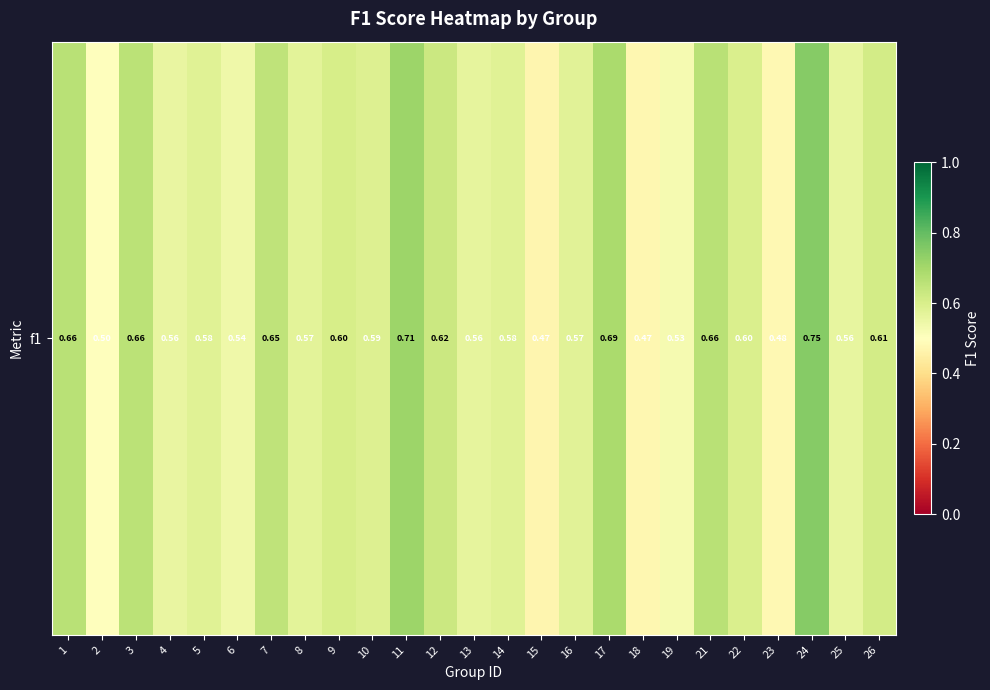

List the labels in order of value, smallest first.

15, 18, 23, 2, 19, 6, 4, 25, 13, 8, 16, 5, 14, 10, 22, 9, 26, 12, 7, 3, 1, 21, 17, 11, 24